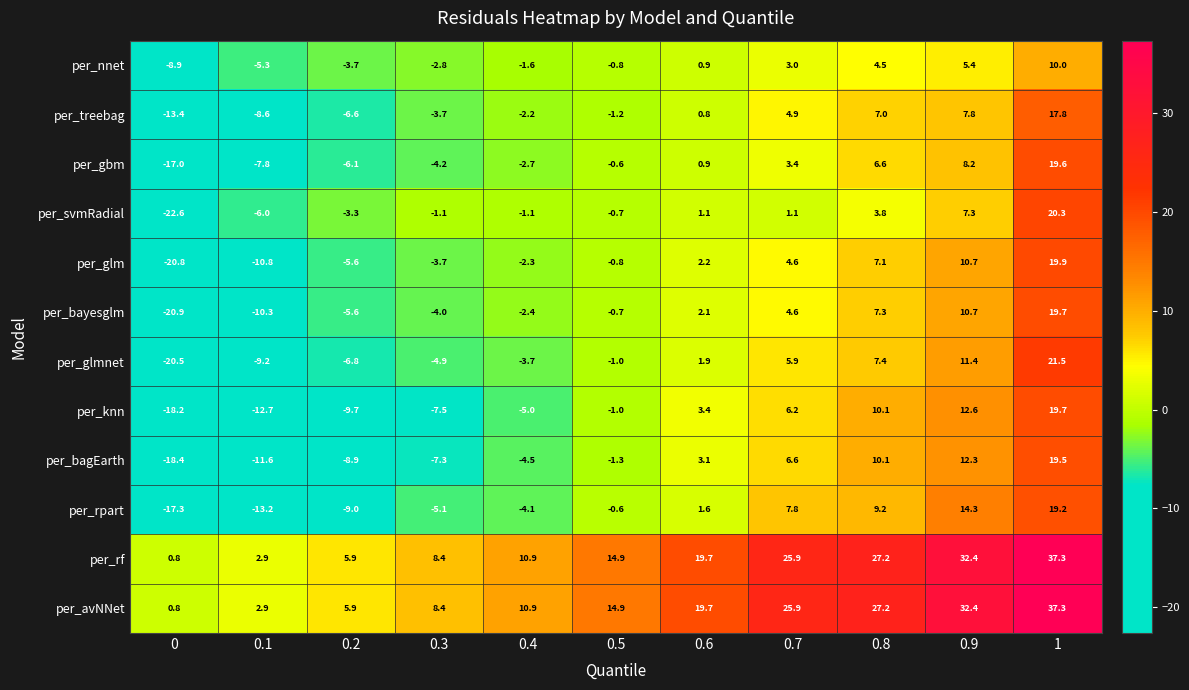

Rank the categories by per_glmnet value from lowest to highest.

0, 0.1, 0.2, 0.3, 0.4, 0.5, 0.6, 0.7, 0.8, 0.9, 1